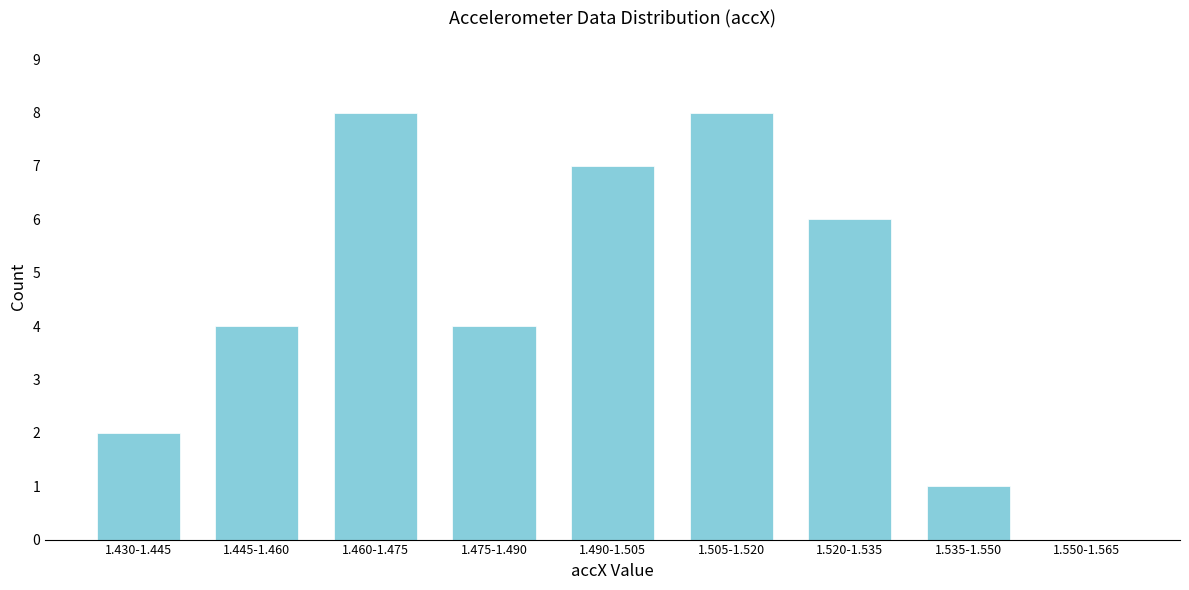

Reading right to left, extract all data points from this chart.

1.550-1.565=0	1.535-1.550=1	1.520-1.535=6	1.505-1.520=8	1.490-1.505=7	1.475-1.490=4	1.460-1.475=8	1.445-1.460=4	1.430-1.445=2